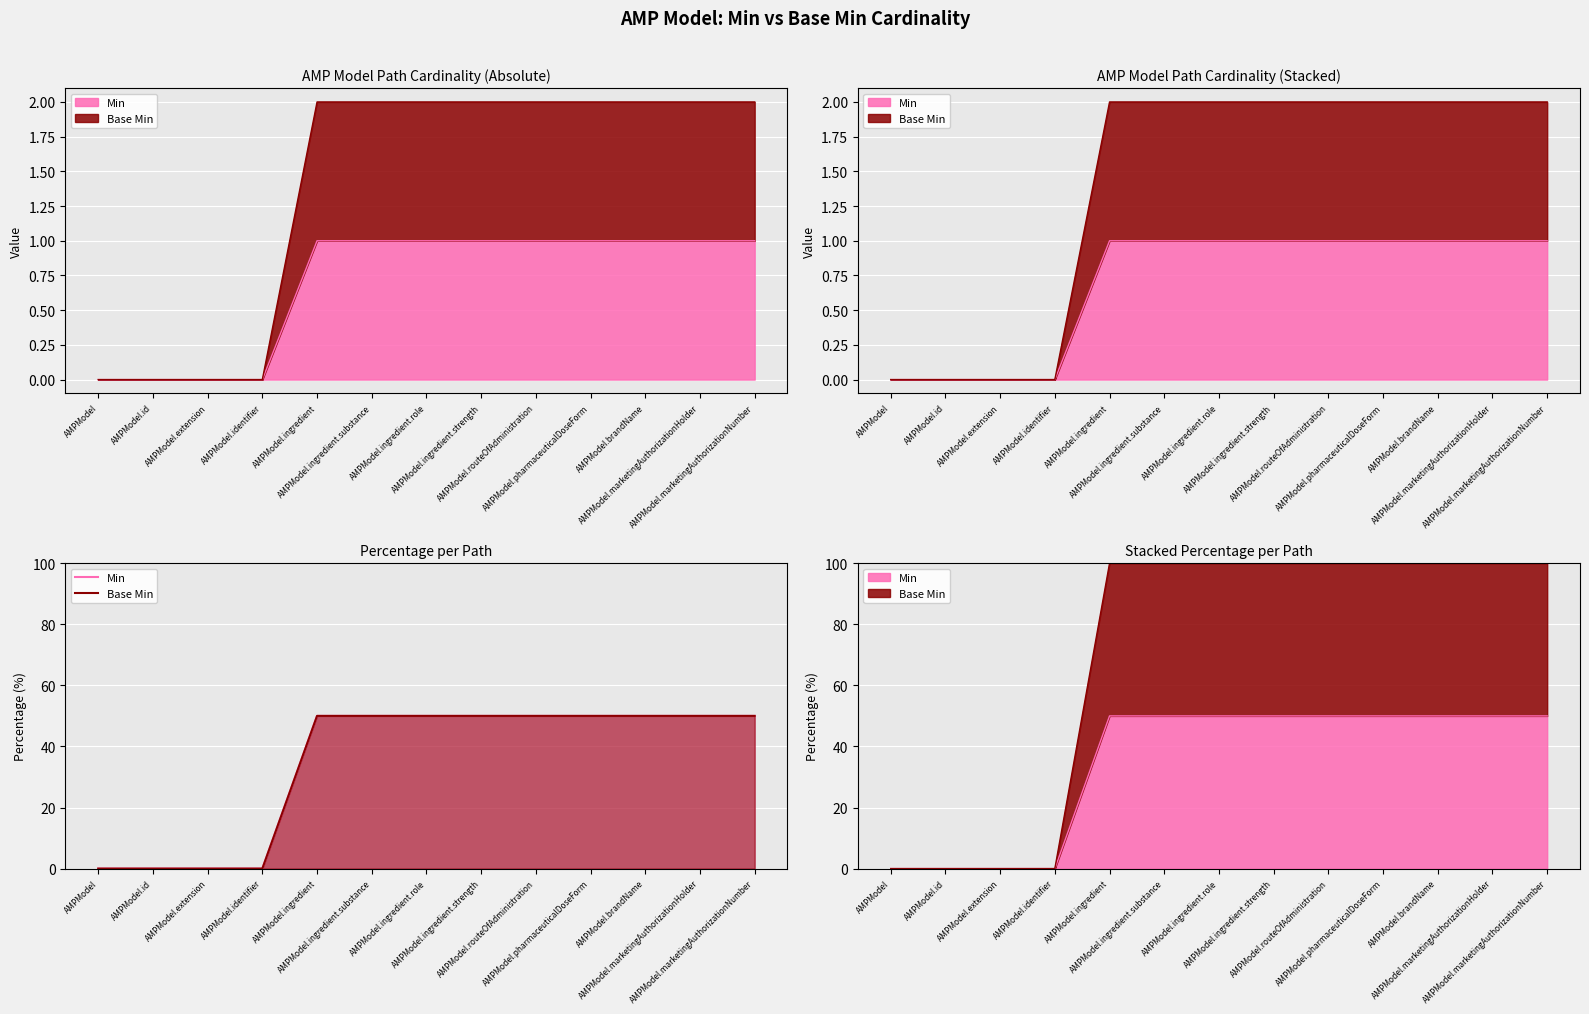

Rank the series by their maximum value, from highest to lowest.

Min, Base Min